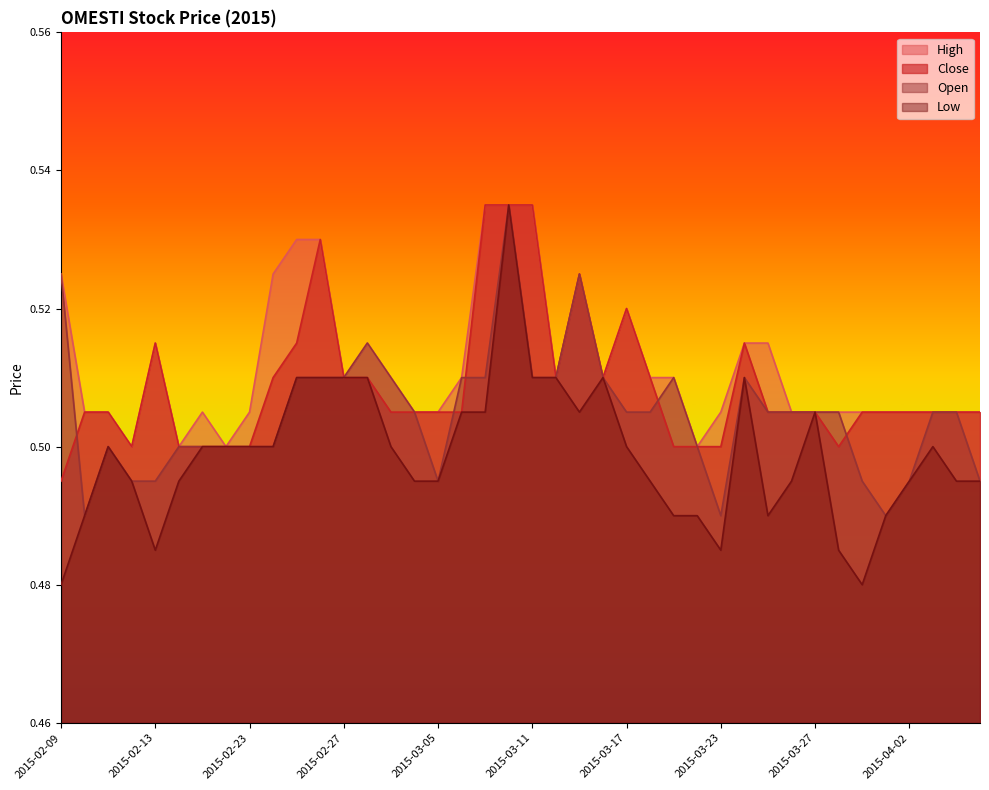

Where do close and open first cross each other?

2015-02-09 and 2015-02-10